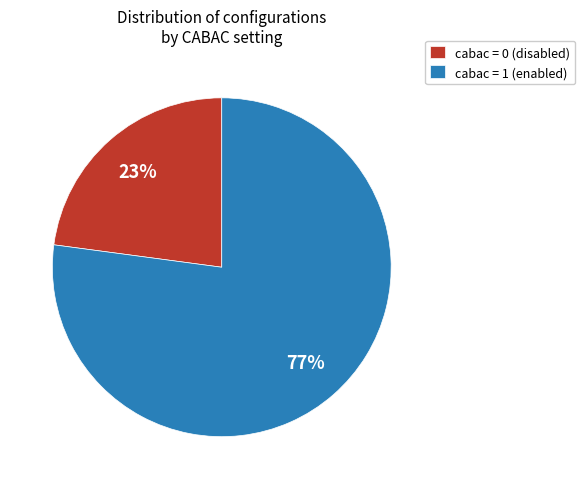

What percentage is the cabac = 1 (enabled) slice, to the nearest percent?

77%